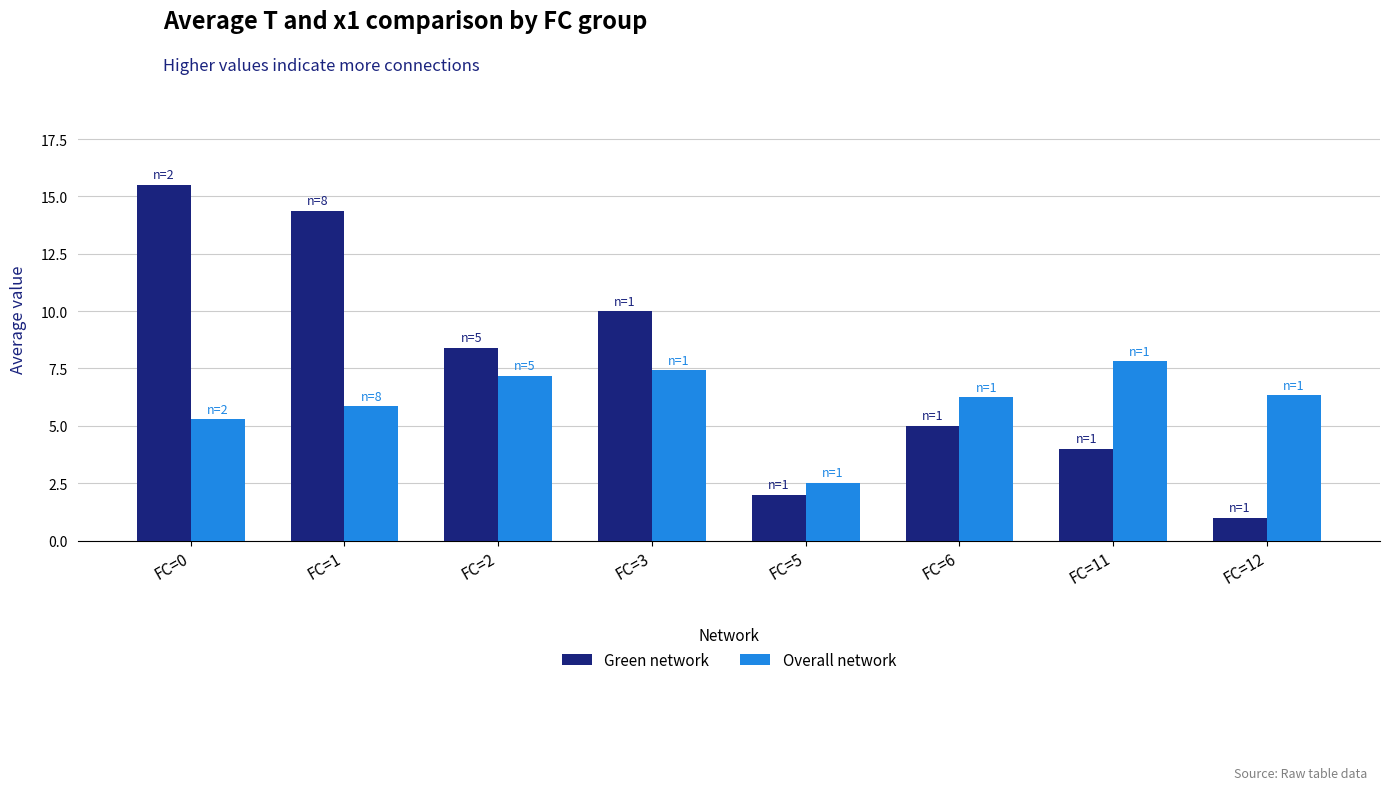

Are the bars grouped side by side (vs. stacked)?

Yes